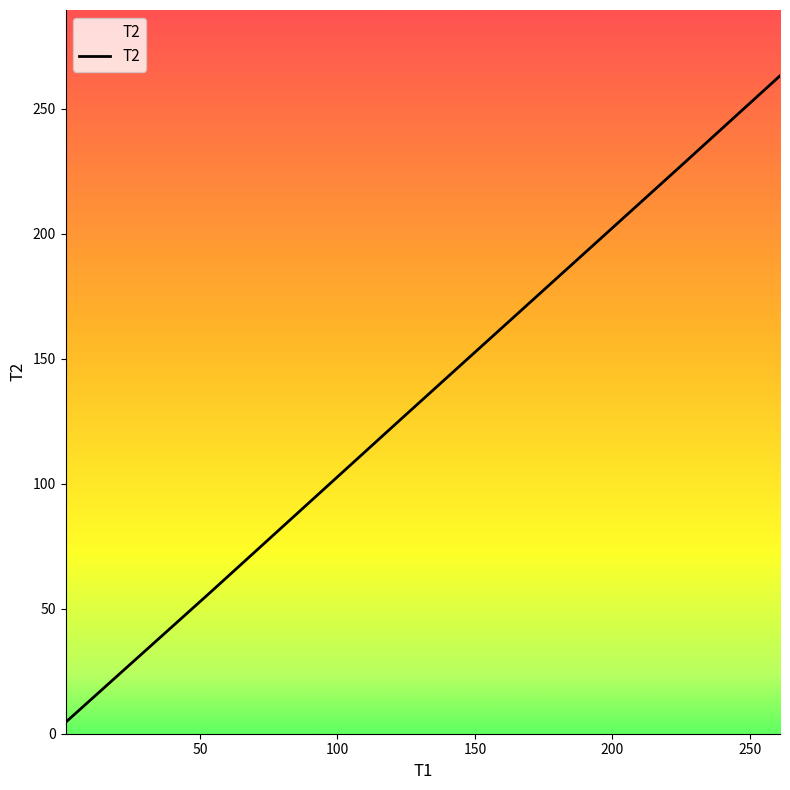

What is the smallest value displayed?

4.5